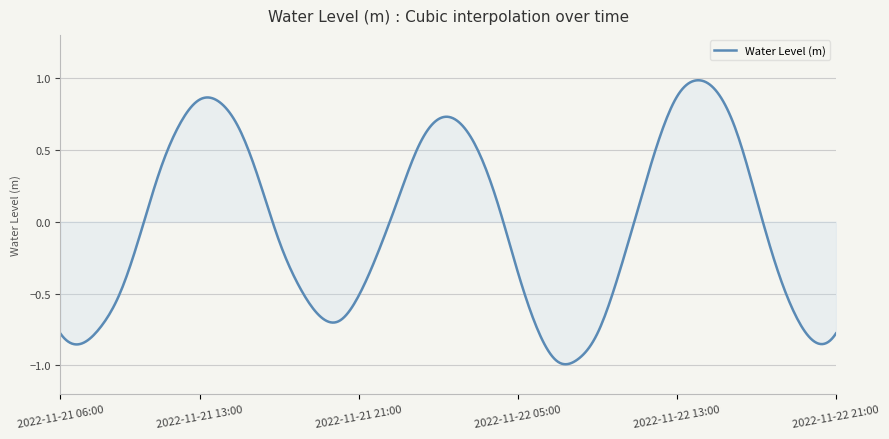

How many lines are shown in the chart?

1